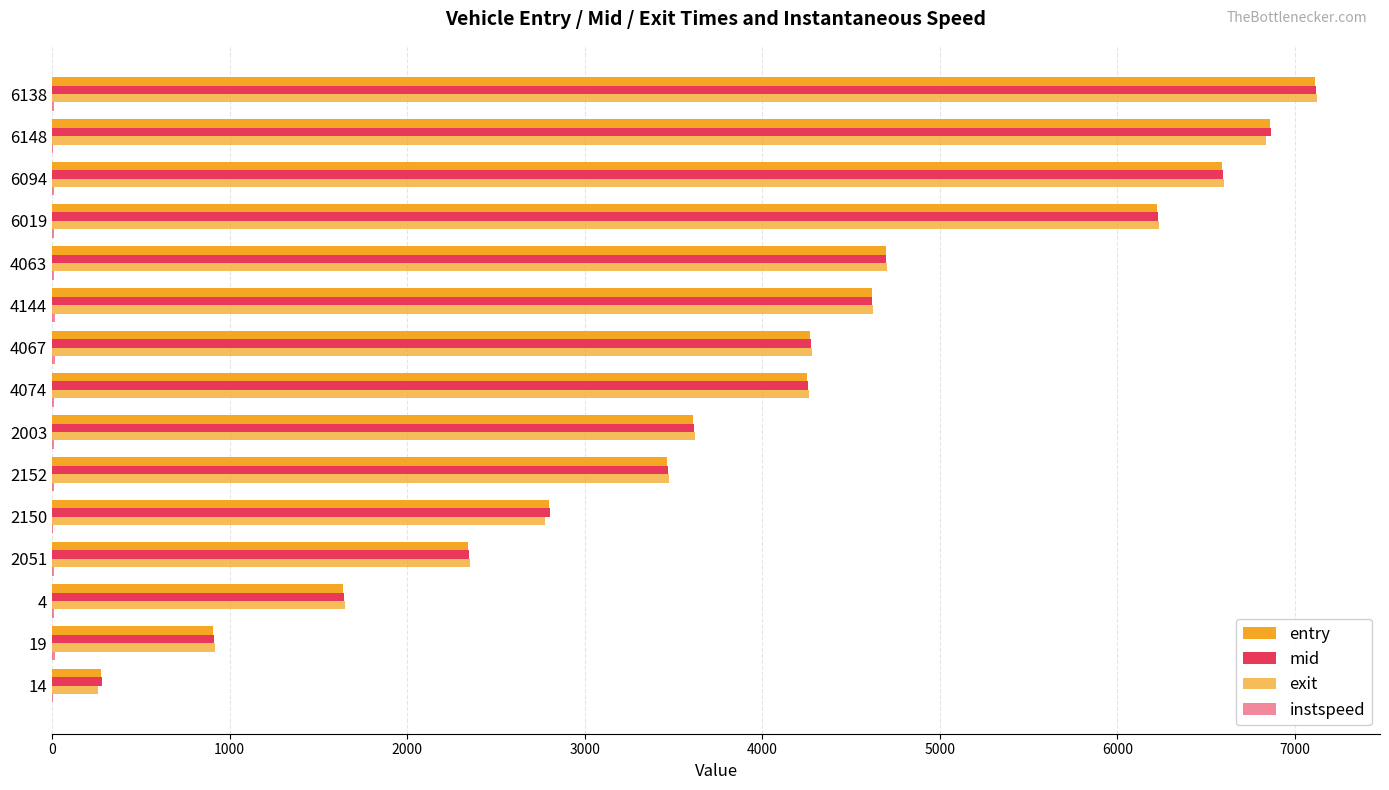

Count the number of categories in the chart.

15